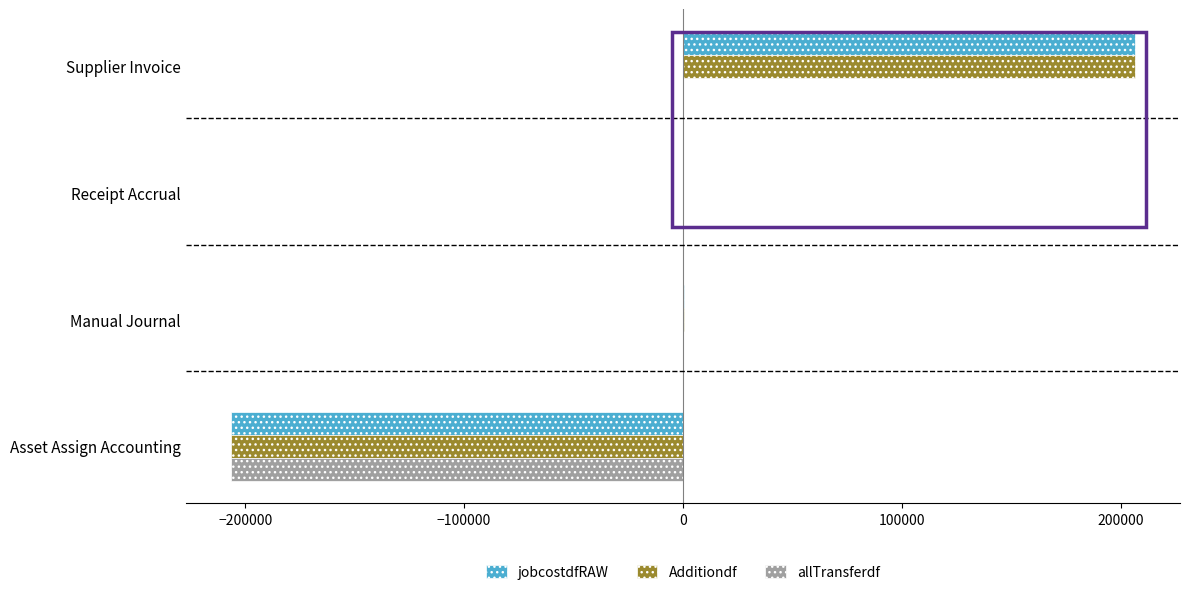

Is the value of jobcostdfRAW at Supplier Invoice greater than the value of Additiondf at Manual Journal?

Yes